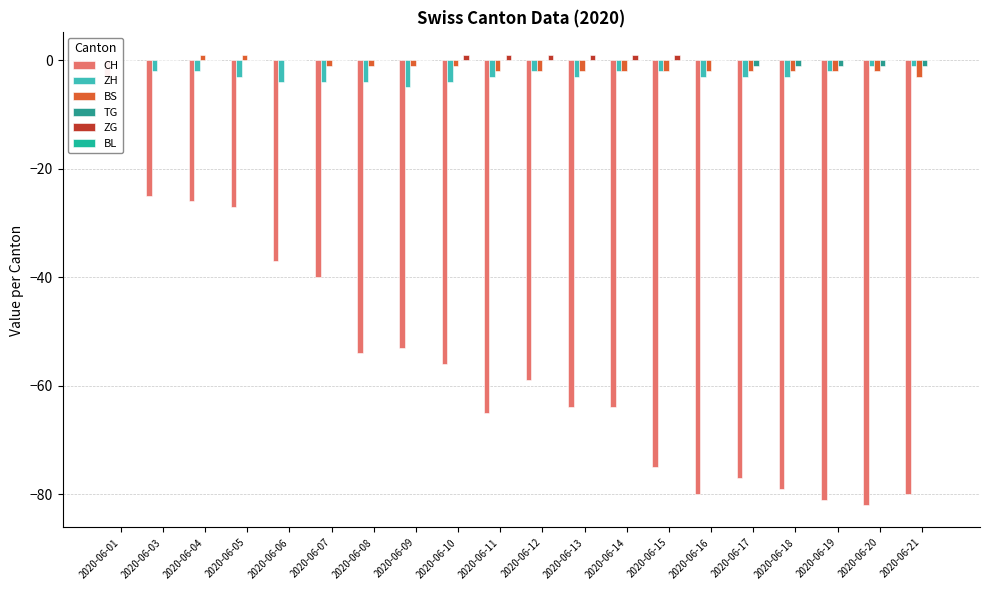

How many data points in CH are above -59?

9